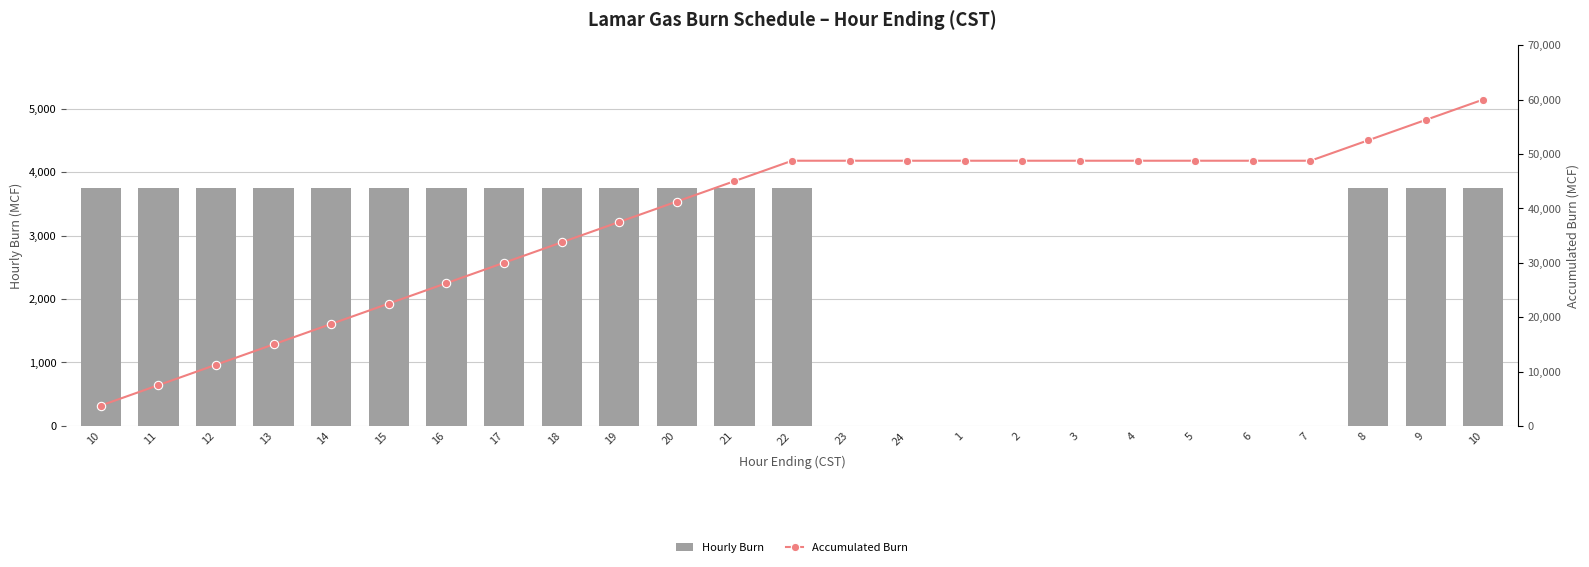

Which series has the largest range (max minus min)?

Accumulated Burn